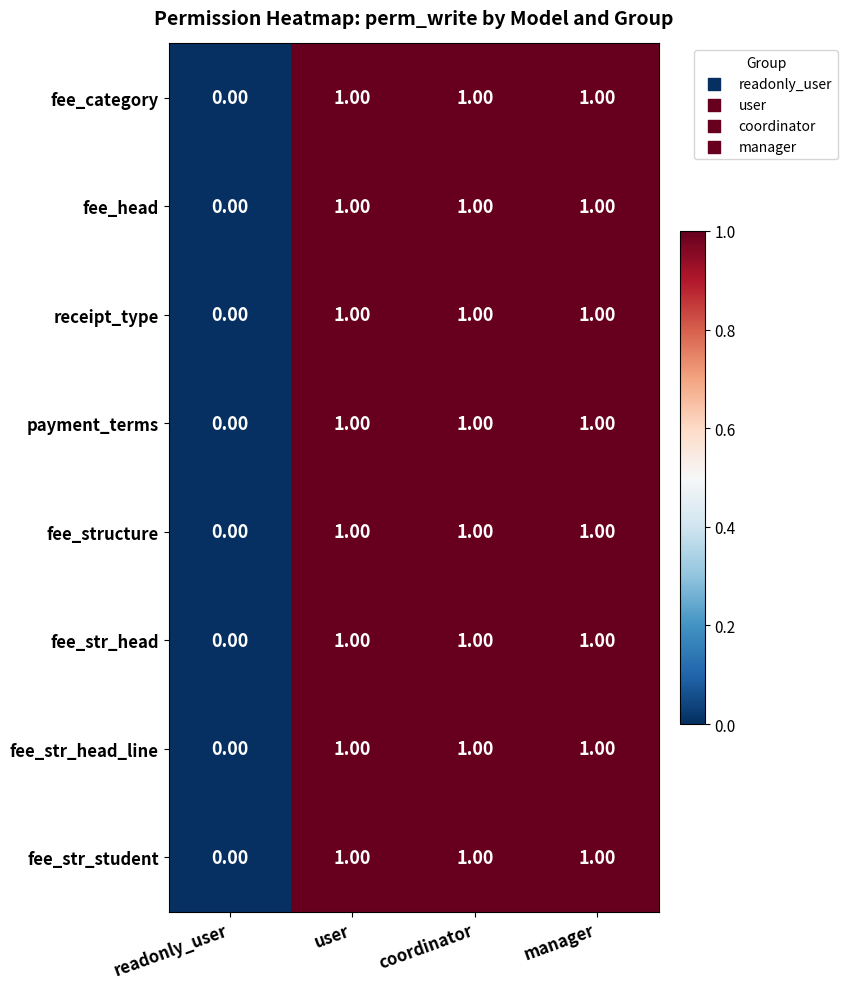

What is the total value across all series at coordinator?

8